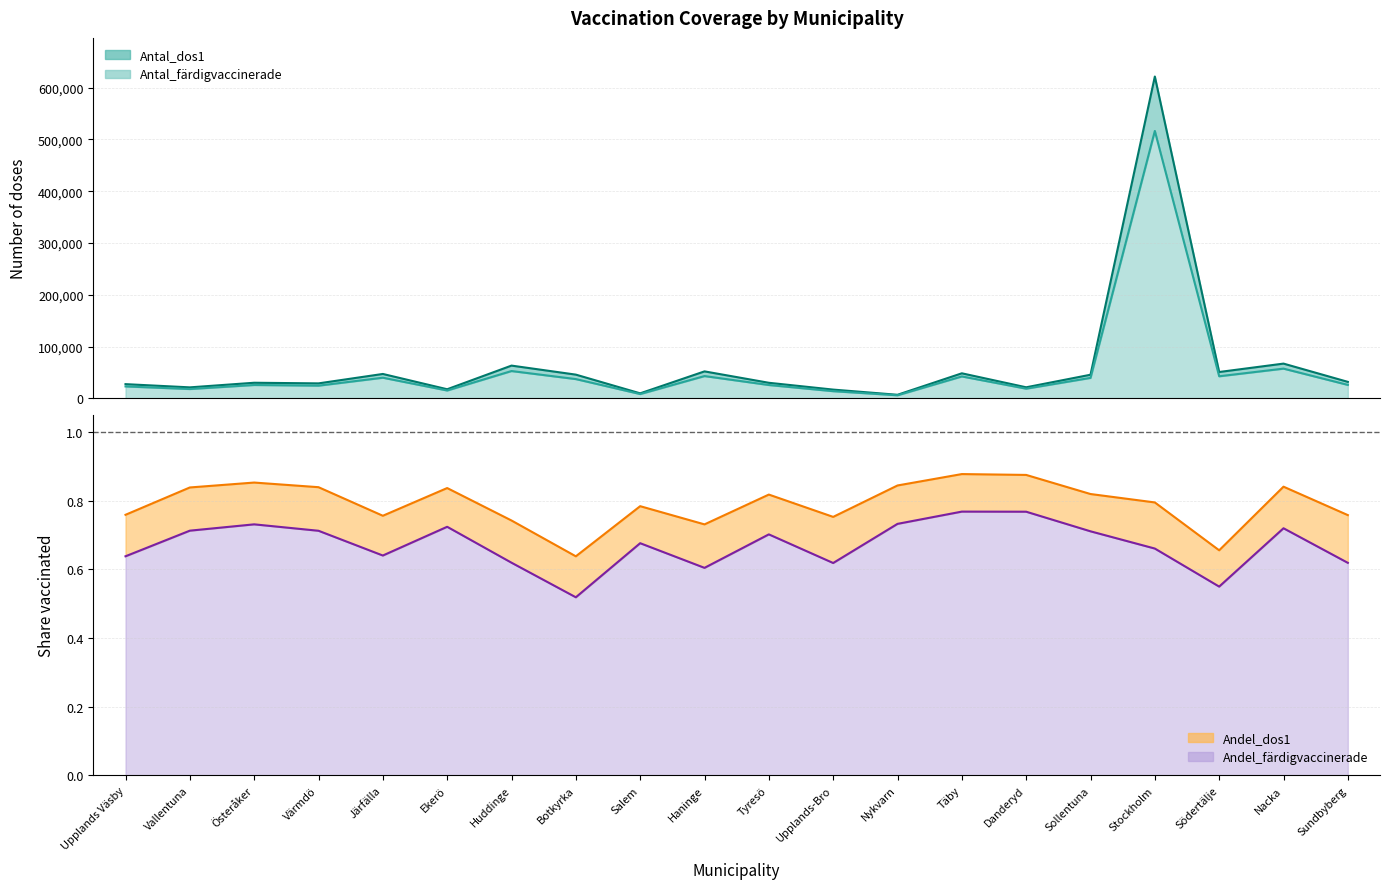

At which label is Antal_färdigvaccinerade closest to 261150?

Nacka